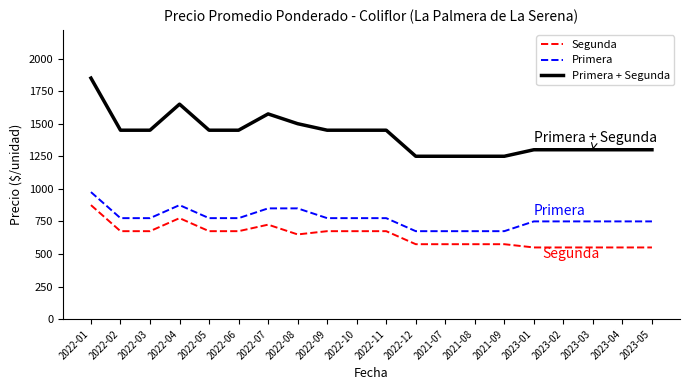

List the series in order of their peak value, lowest first.

Segunda, Primera, Primera + Segunda